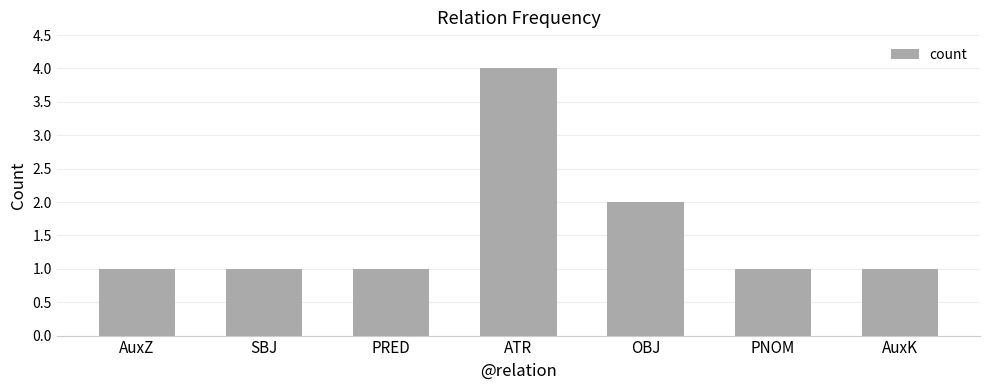

Count the values in the range 1 to 2.

6